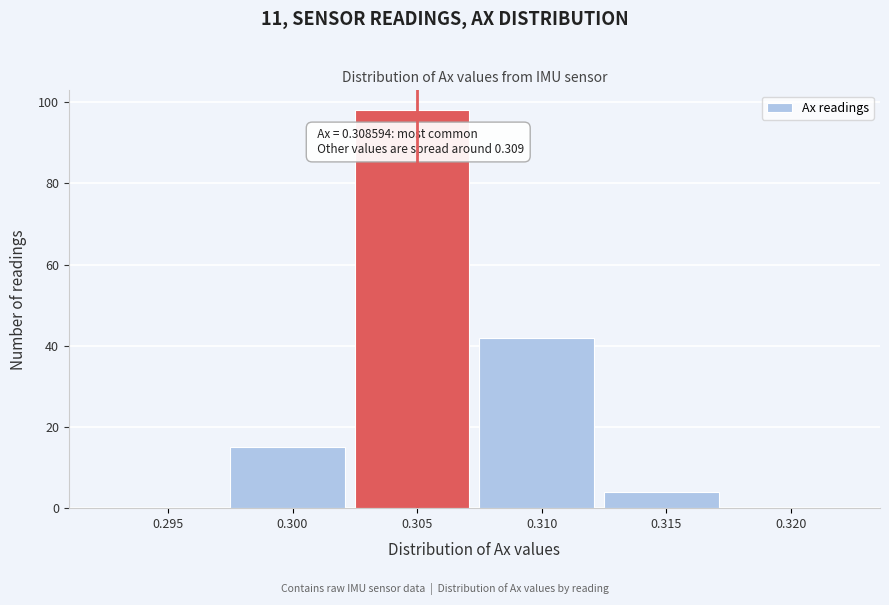

Reading left to right, what are all the values shown in this chart?

0.295=0	0.300=15	0.305=98	0.310=42	0.315=4	0.320=0